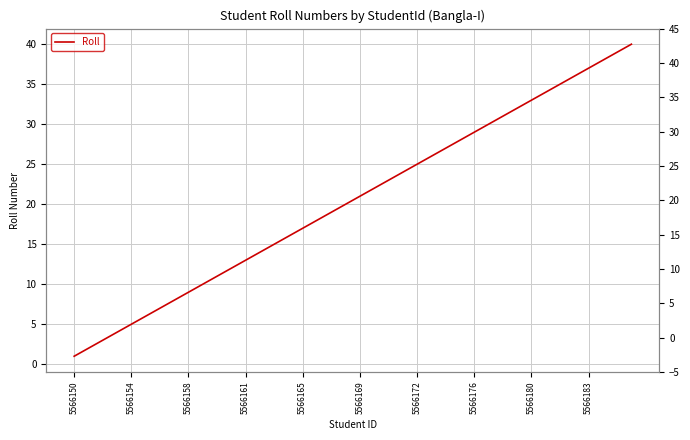

True or false: the data has more than 1 interior local peaks.

False